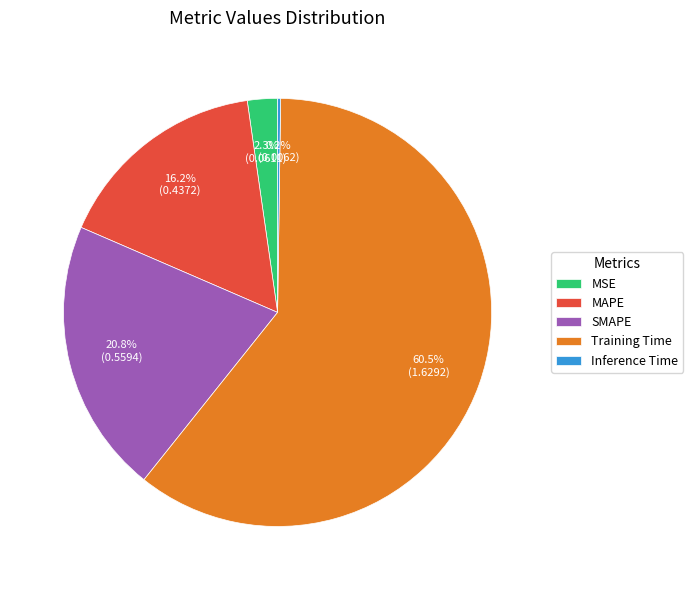

To the nearest percent, what is the difference between the MSE and Training Time slice percentages?

58%